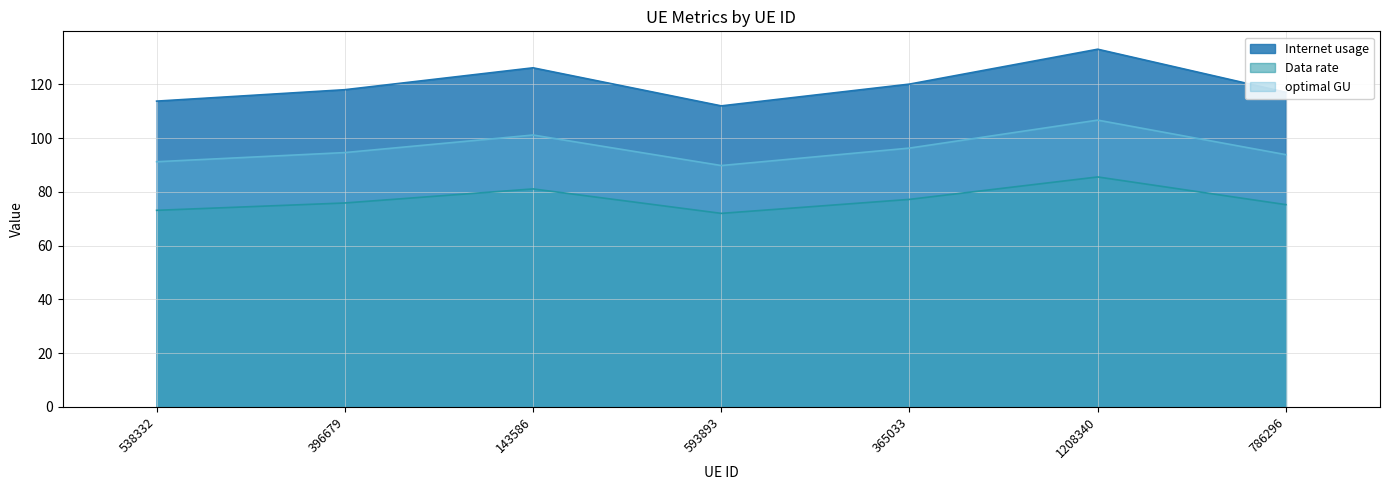

Where is the first local minimum for Internet usage?

593893